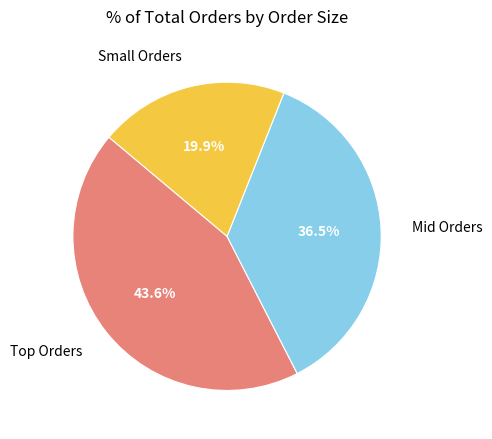

Which slice is the largest?

Top Orders